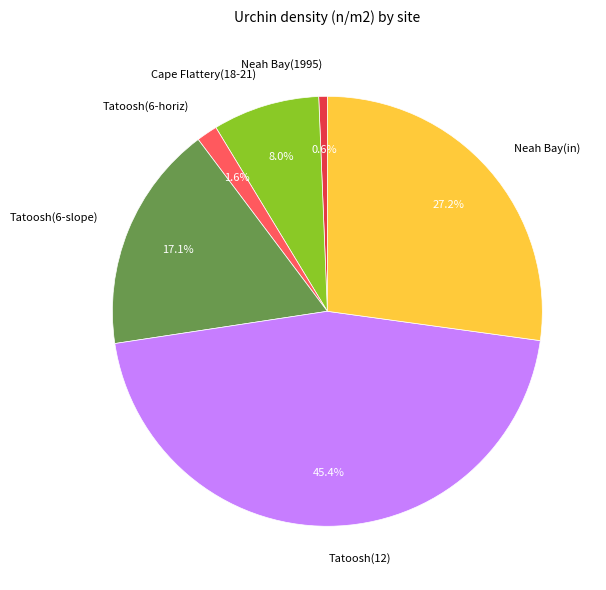

To the nearest percent, what portion does Tatoosh(6-slope) represent?

17%